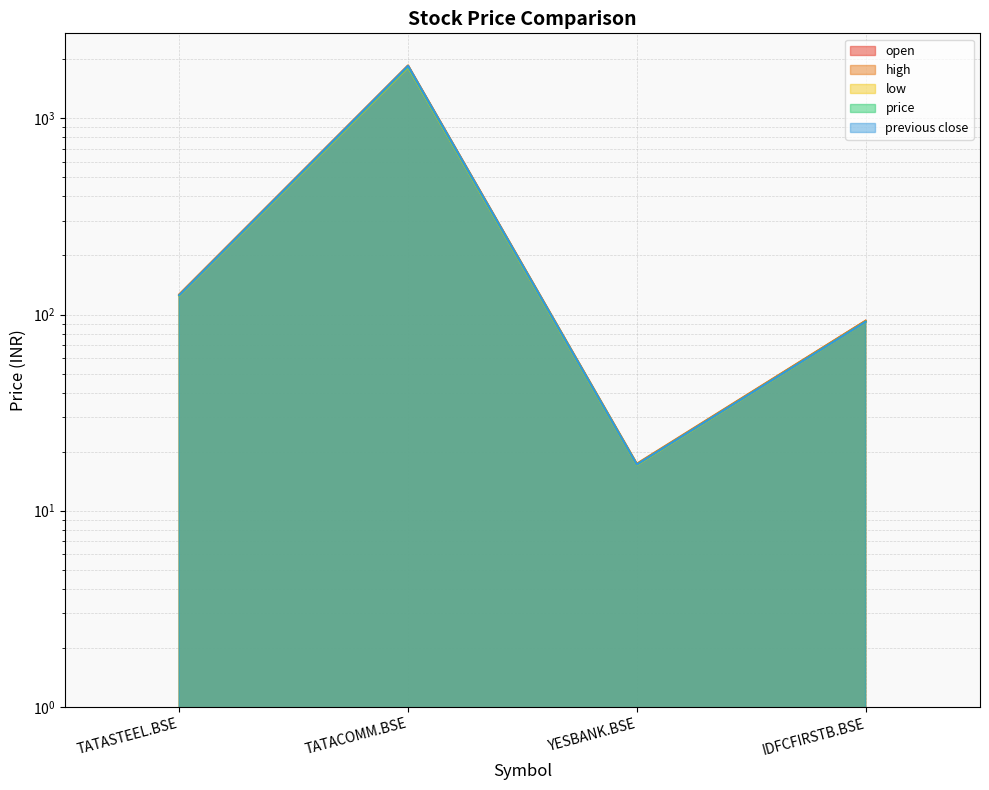

At which category does low reach its first local peak?

TATACOMM.BSE